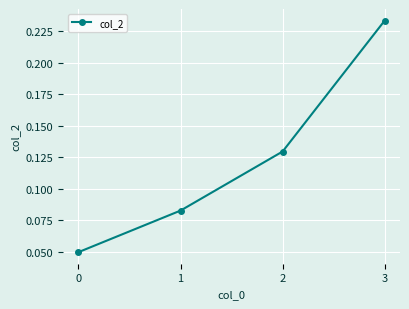

Count the values in the range 0 to 1.

4